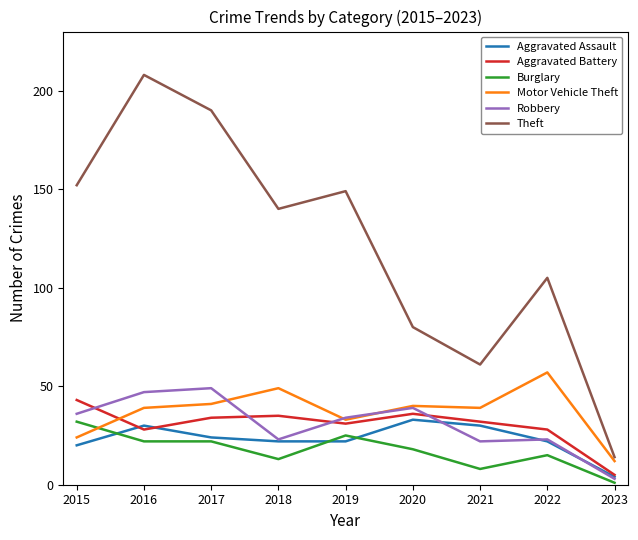

Which series has the widest spread of values?

Theft